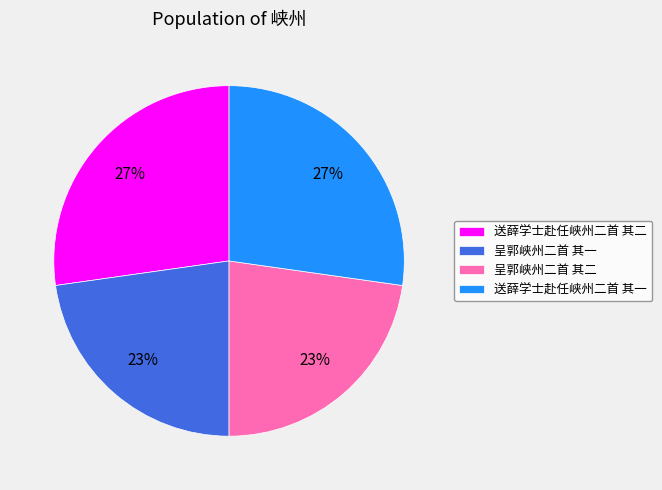

To the nearest percent, what is the difference between the largest and smallest slice percentages?

4%